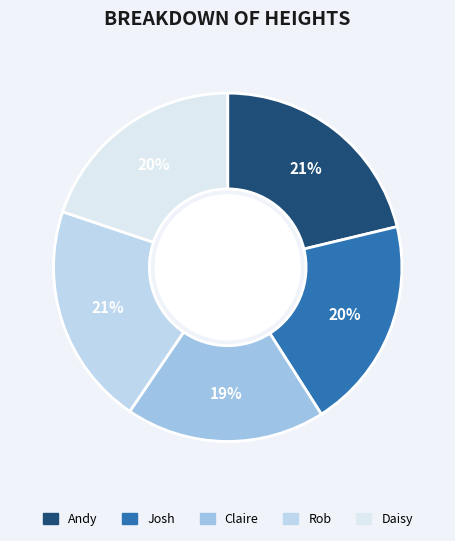

The Claire slice represents 33% of the pie. True or false?

False